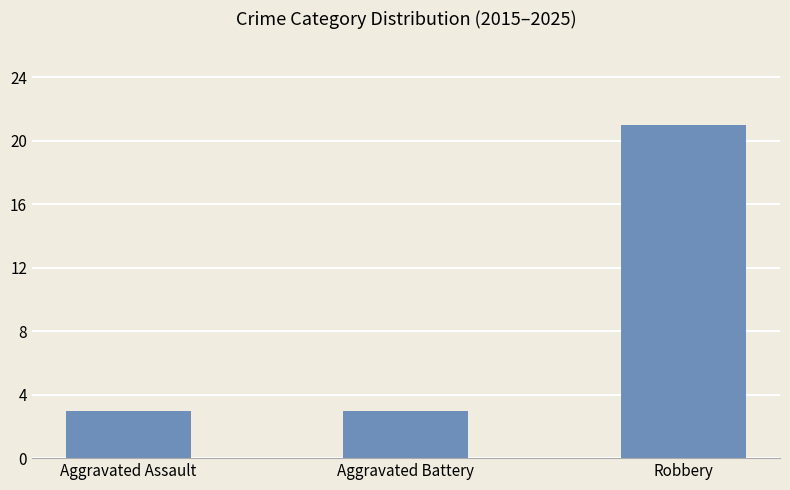

Are the bars grouped side by side (vs. stacked)?

No